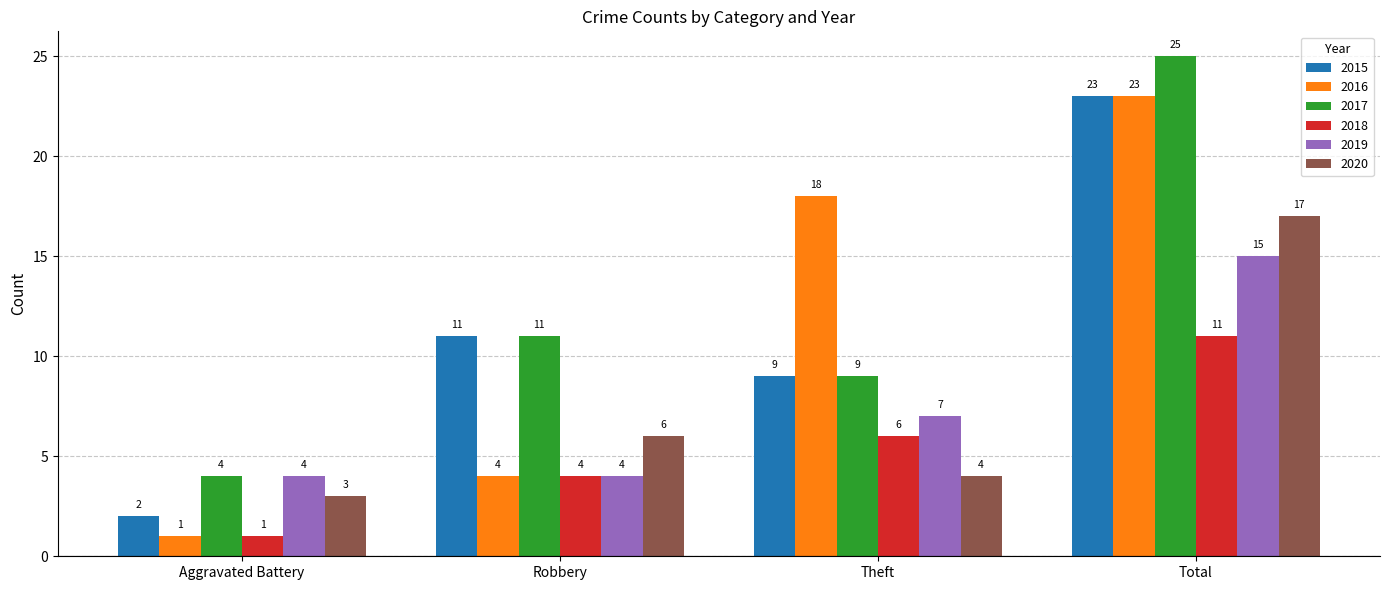

What are all the series names shown in the legend?

2015, 2016, 2017, 2018, 2019, 2020